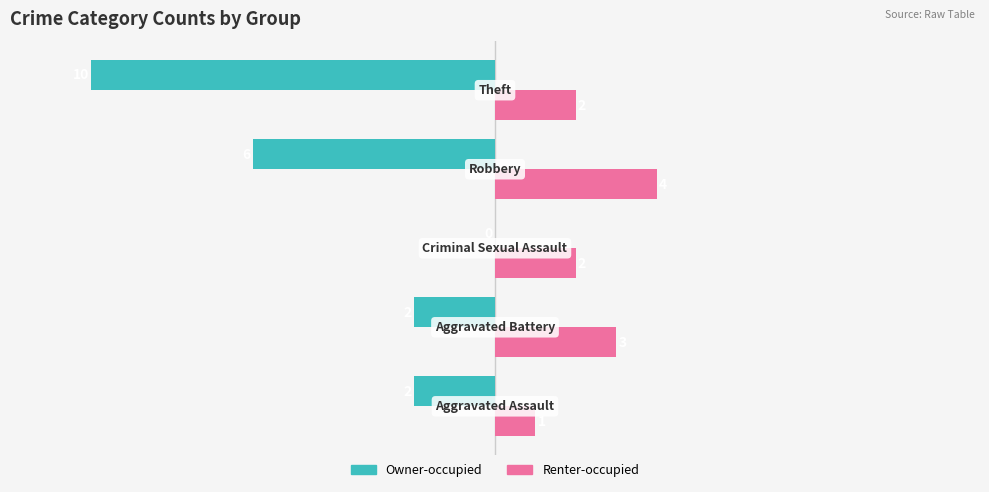

What is the sum of all Renter-occupied values?

12